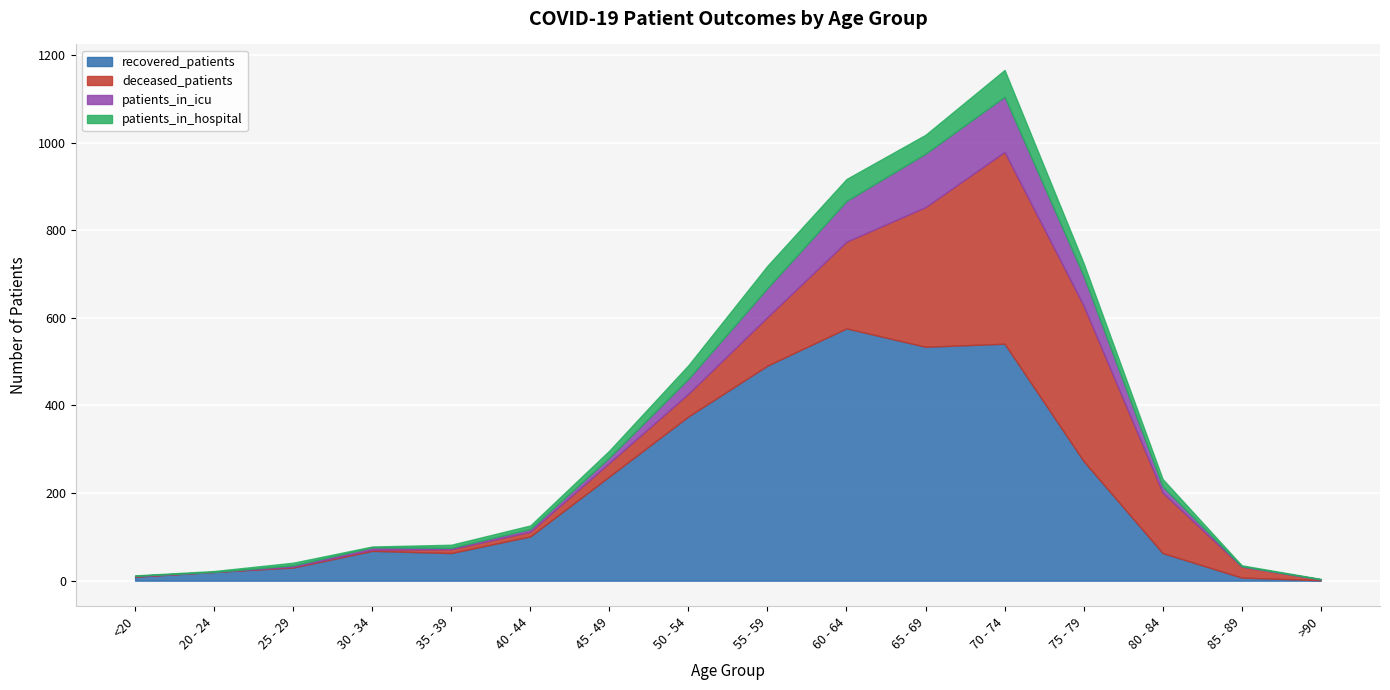

At which category is the sum across all series the highest?

70 - 74